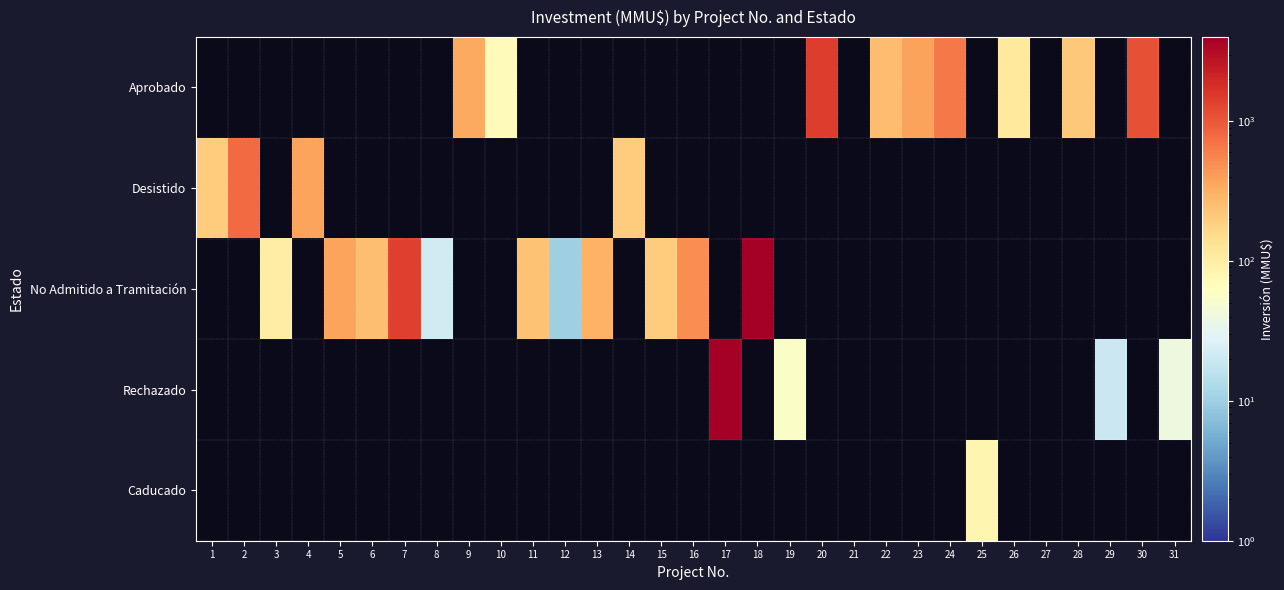

Which label corresponds to the largest value in the chart?

18